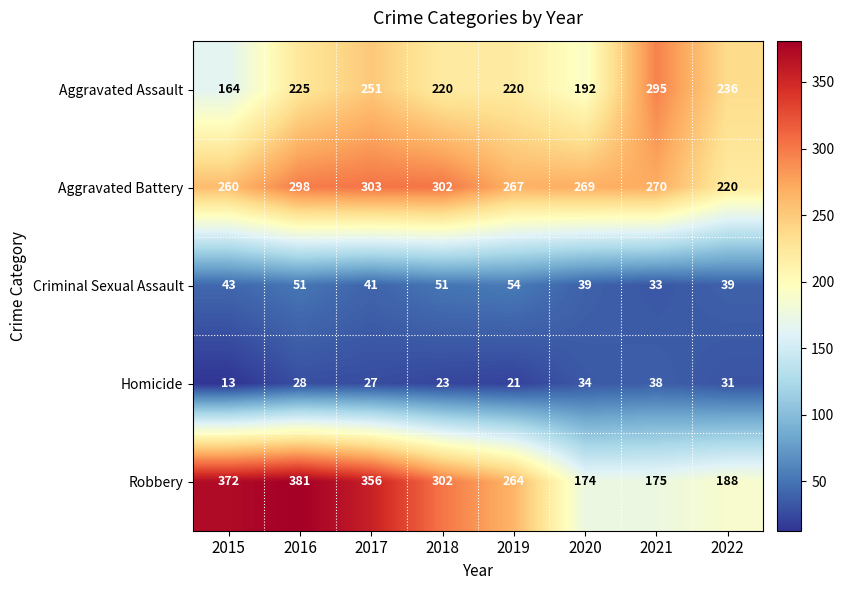

The value of Aggravated Assault at 2017 is 251. True or false?

True